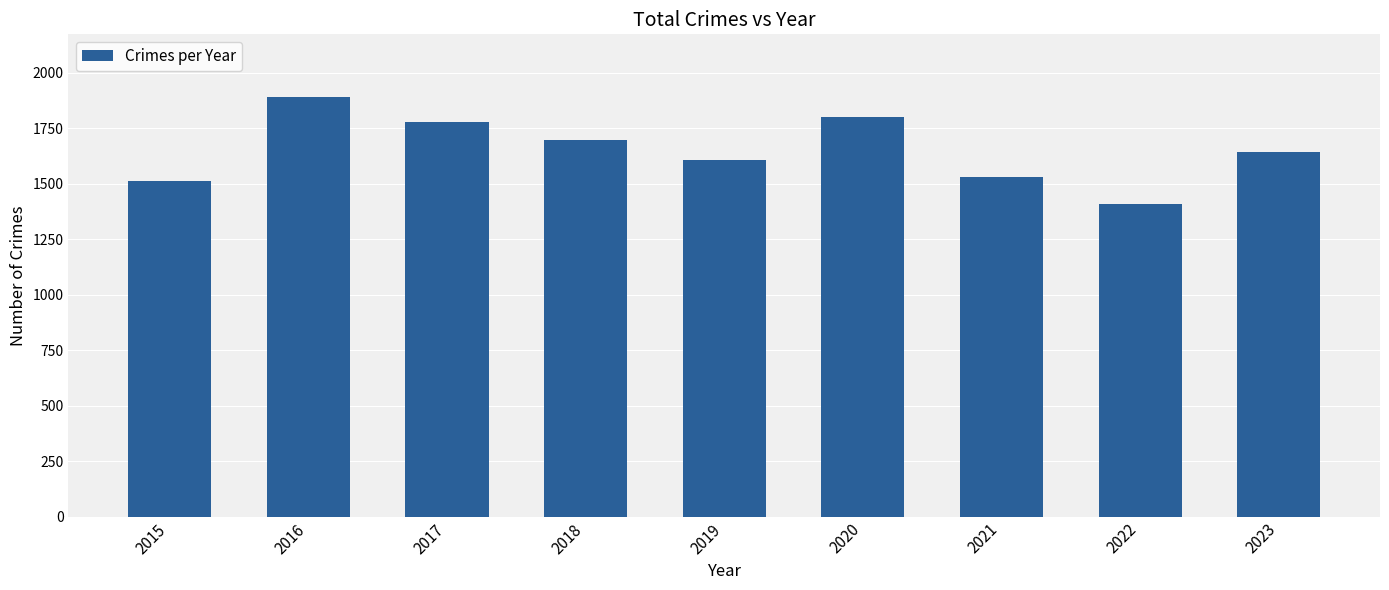

What is the change in value from 2016 to 2020?

-87